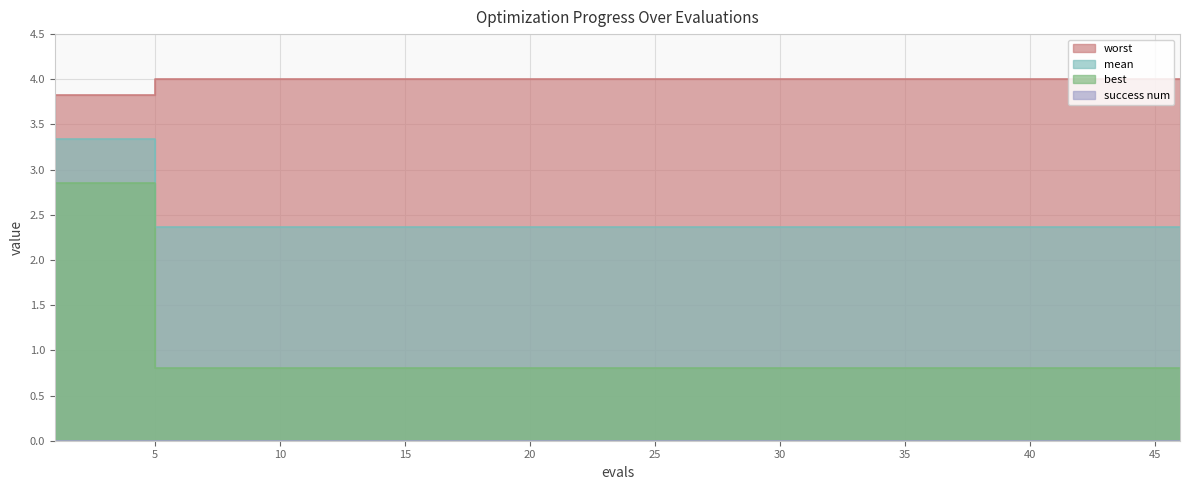

Does the chart display data point markers on the line(s)?

No